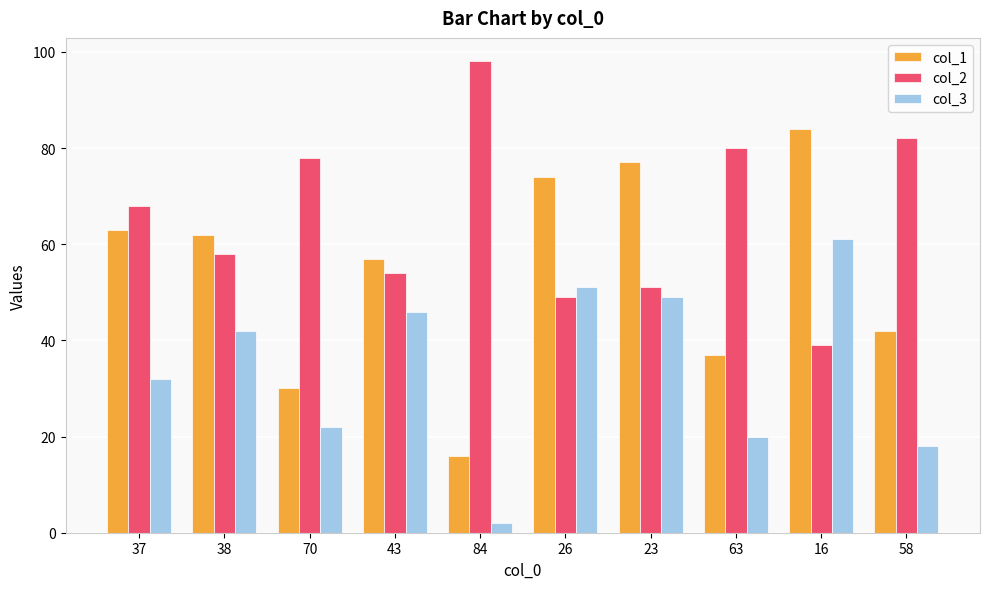

The col_2 series shows 98 at 84. True or false?

True